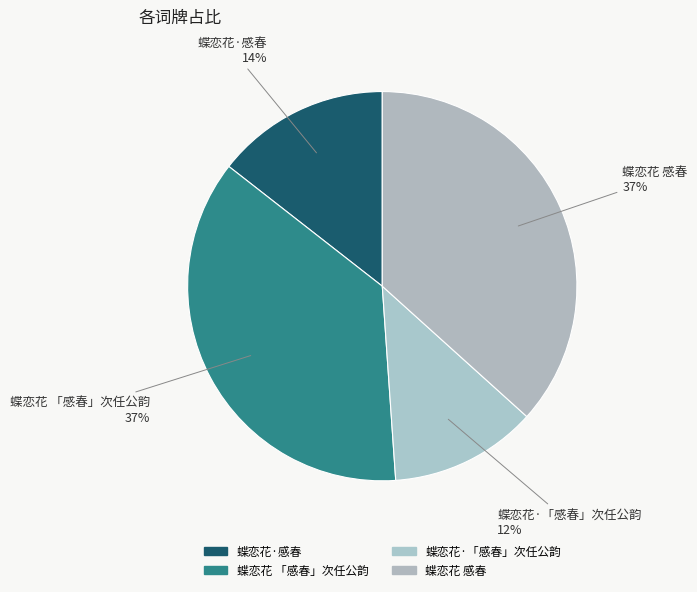

Which slice is the largest?

蝶恋花 感春